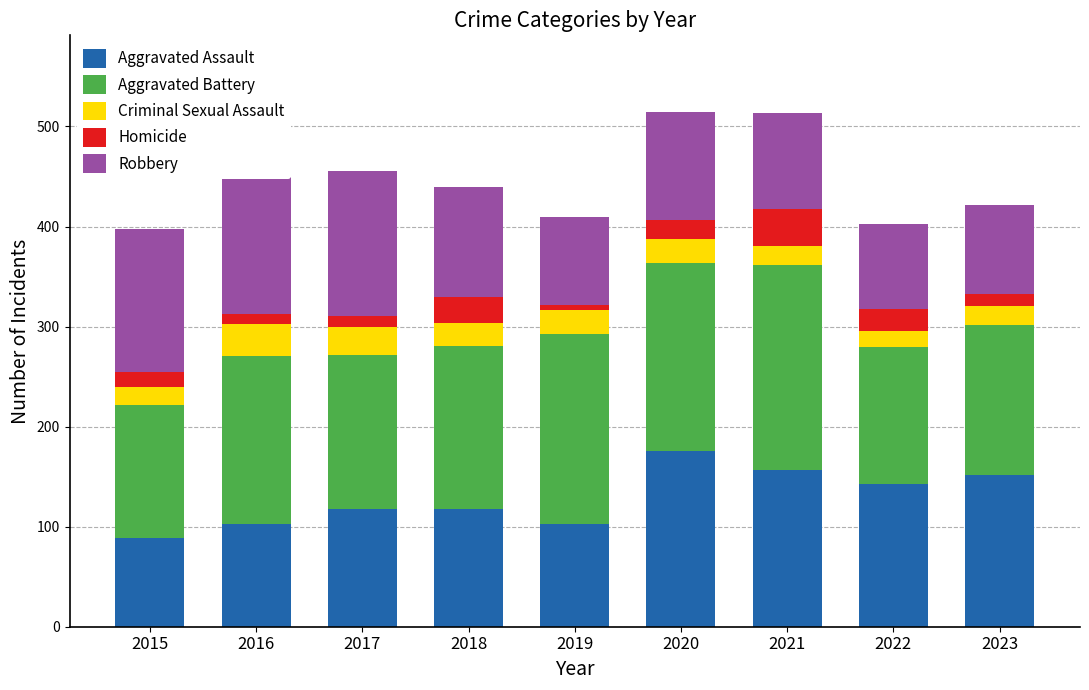

What are all the series names shown in the legend?

Aggravated Assault, Aggravated Battery, Criminal Sexual Assault, Homicide, Robbery